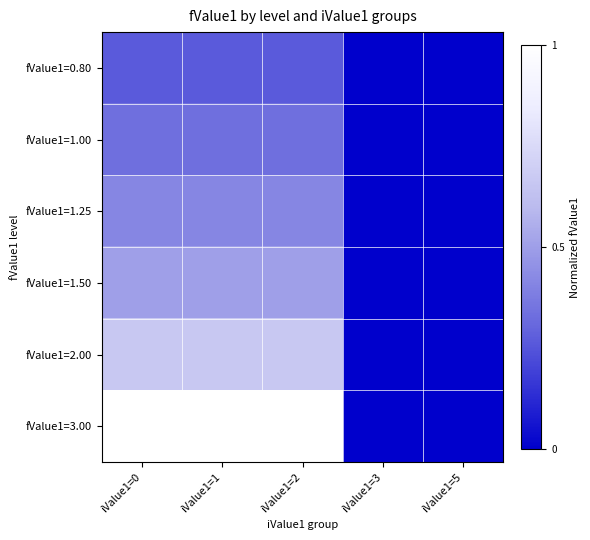

Reading left to right, what are all the values shown in this chart?

fValue1=0.80: iValue1=0=0.3	iValue1=1=0.3	iValue1=2=0.3	iValue1=3=0.0	iValue1=5=0.0
fValue1=1.00: iValue1=0=0.3	iValue1=1=0.3	iValue1=2=0.3	iValue1=3=0.0	iValue1=5=0.0
fValue1=1.25: iValue1=0=0.4	iValue1=1=0.4	iValue1=2=0.4	iValue1=3=0.0	iValue1=5=0.0
fValue1=1.50: iValue1=0=0.5	iValue1=1=0.5	iValue1=2=0.5	iValue1=3=0.0	iValue1=5=0.0
fValue1=2.00: iValue1=0=0.7	iValue1=1=0.7	iValue1=2=0.7	iValue1=3=0.0	iValue1=5=0.0
fValue1=3.00: iValue1=0=1.0	iValue1=1=1.0	iValue1=2=1.0	iValue1=3=0.0	iValue1=5=0.0